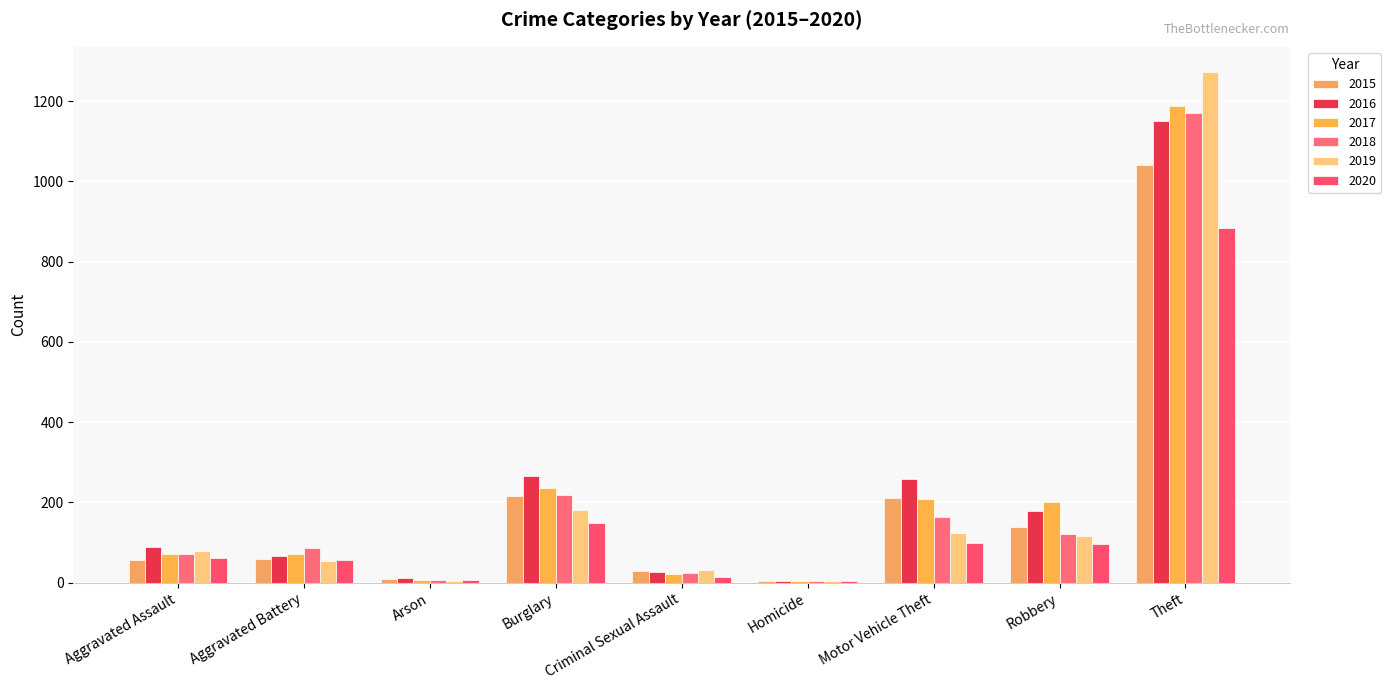

What is the difference between the maximum and minimum values in the 2016 series?

1147